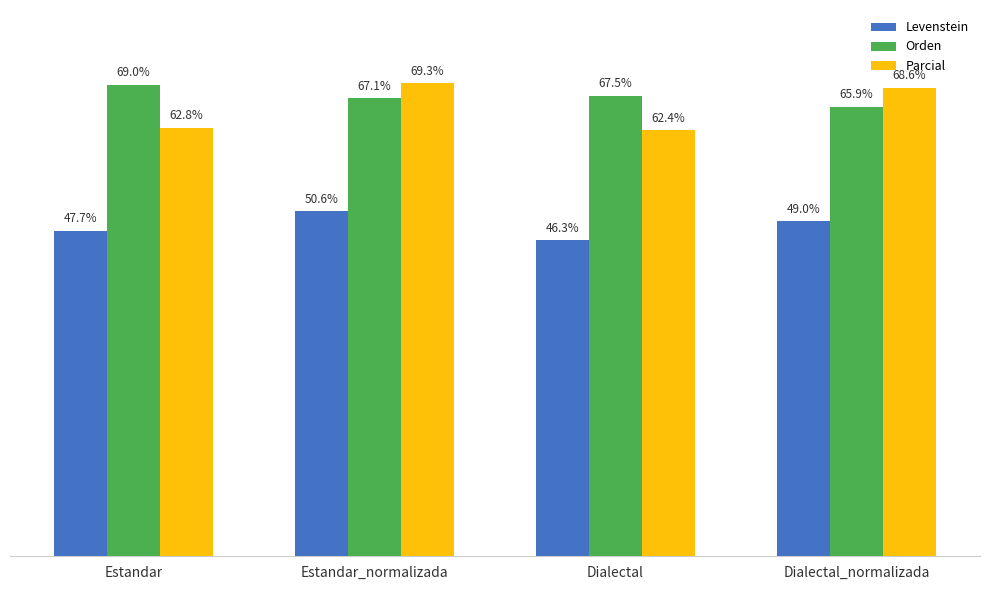

At which label does Orden reach its minimum?

Dialectal_normalizada